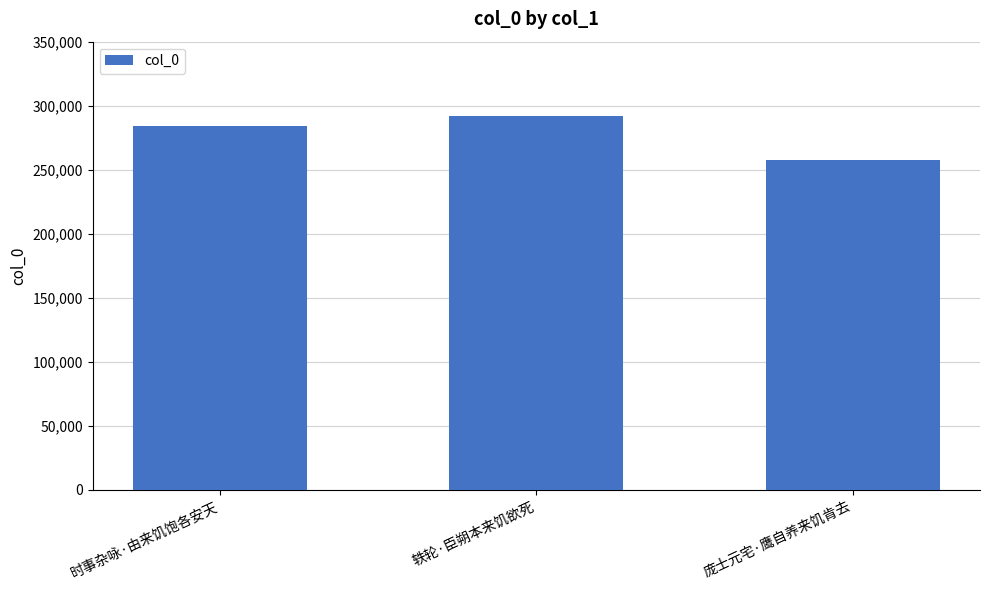

Reading right to left, transcribe all the data shown in this chart.

257354	291787	284434